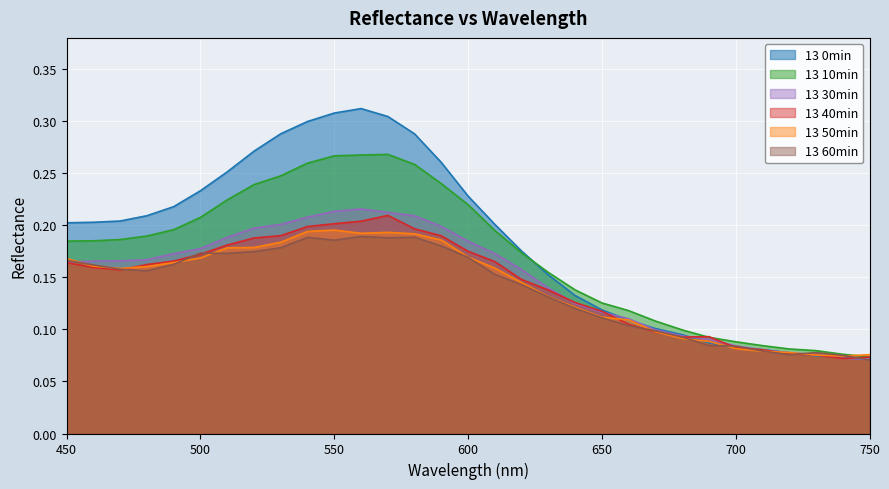

Which category has the lowest value across all series?

750